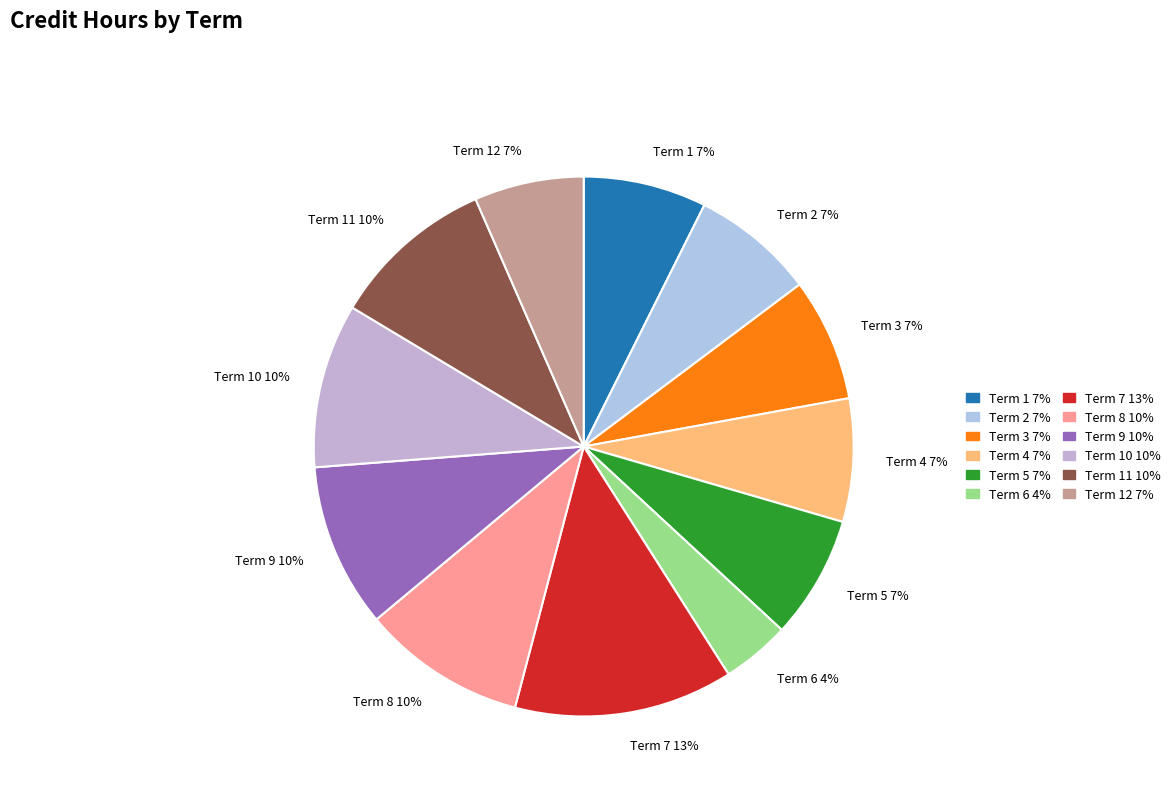

To the nearest percent, what percentage of the pie is Term 8 10%?

10%